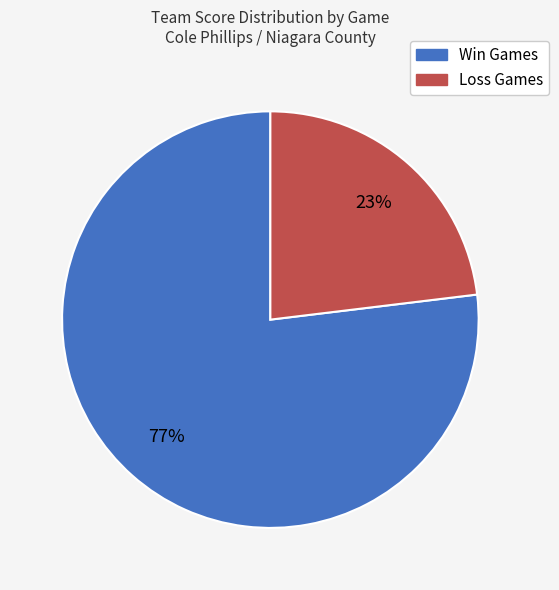

Does any single category account for the majority?

Yes